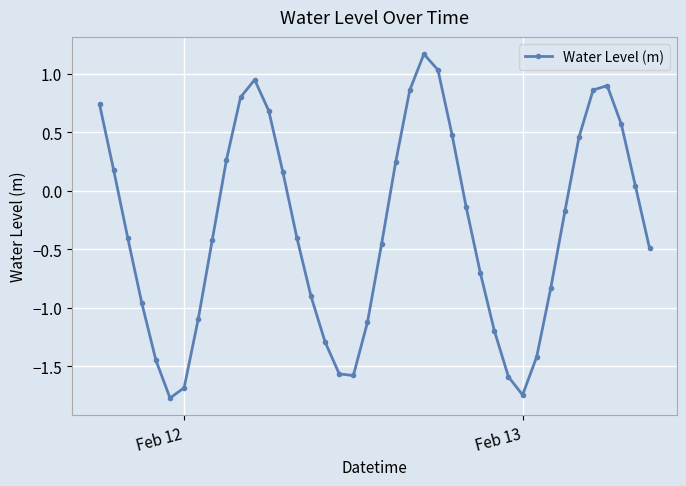

What is the minimum value shown in the chart?

-1.8